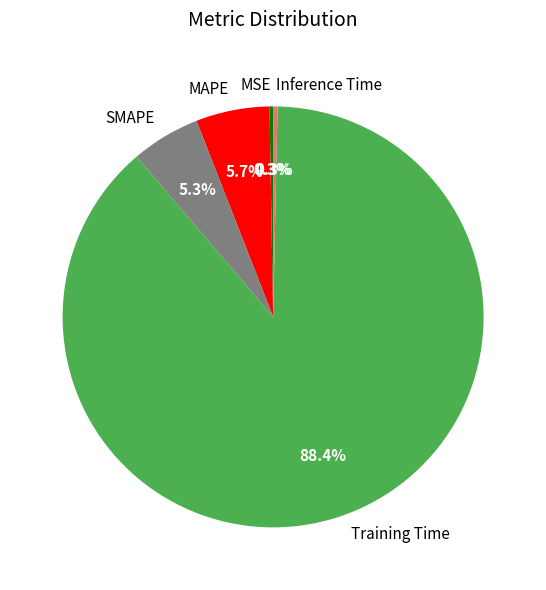

Is there a majority slice in this chart?

Yes